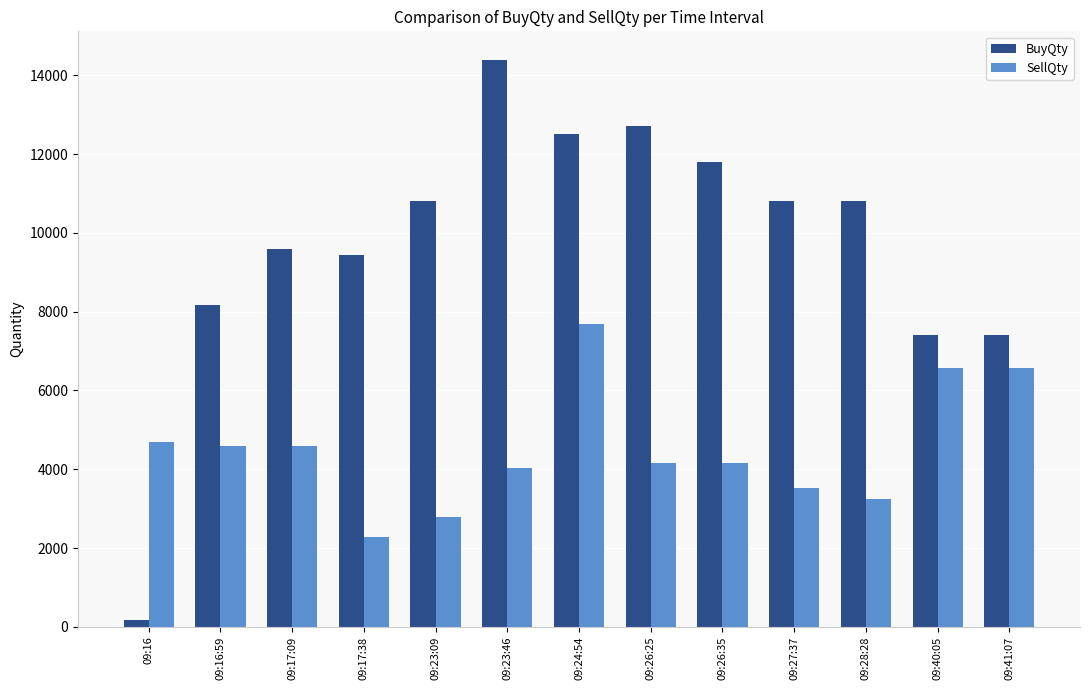

At 09:16, list the series in order from largest to smallest.

SellQty, BuyQty